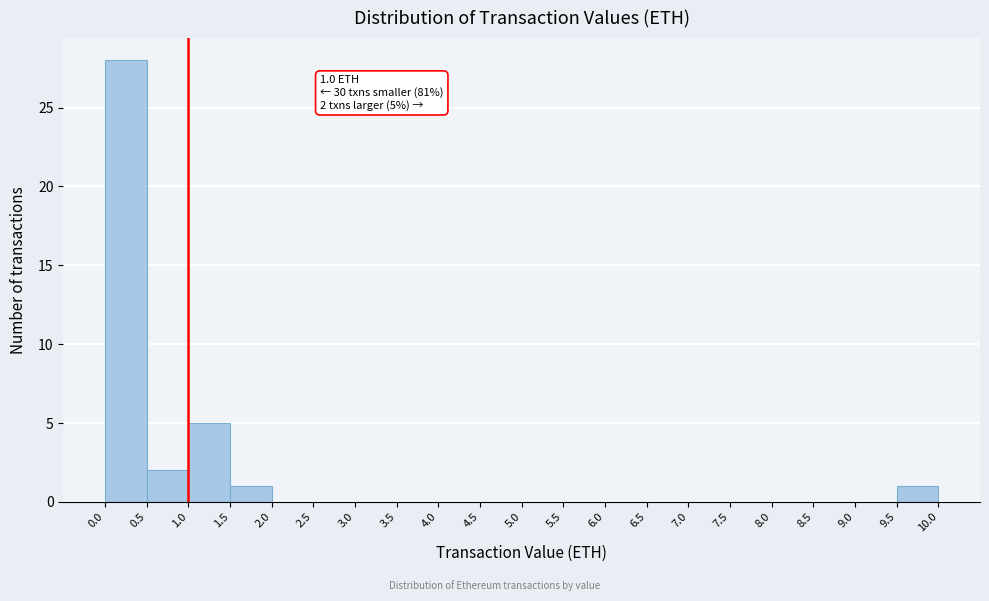

Over which range of the x-axis is the bar tallest?

0.0 to 0.5